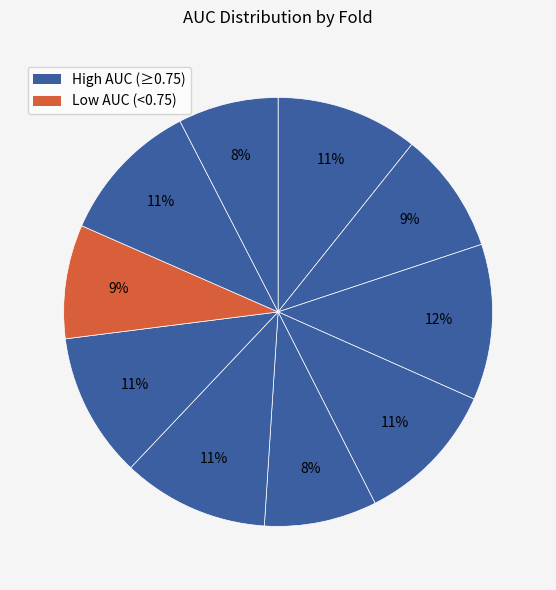

To the nearest percent, what is the average slice percentage?

10%